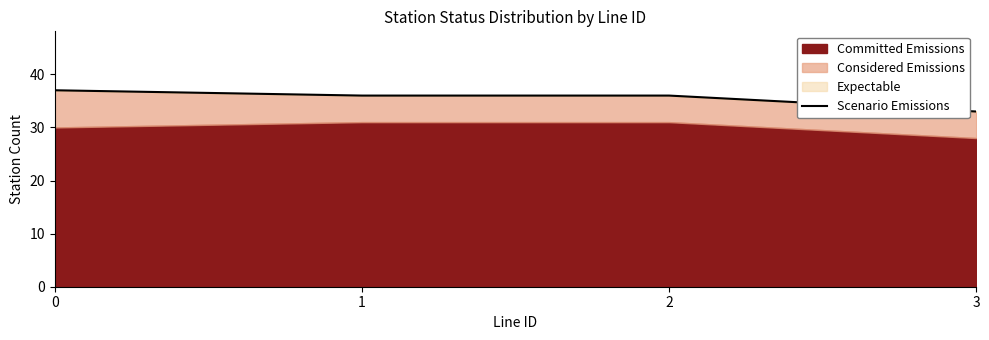

Where is the data nearest to the value 35?

1